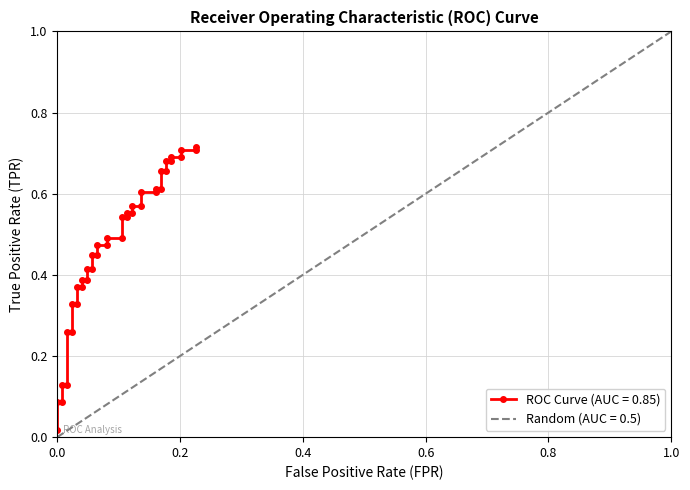

The value at 0.0 is 0.0. True or false?

True